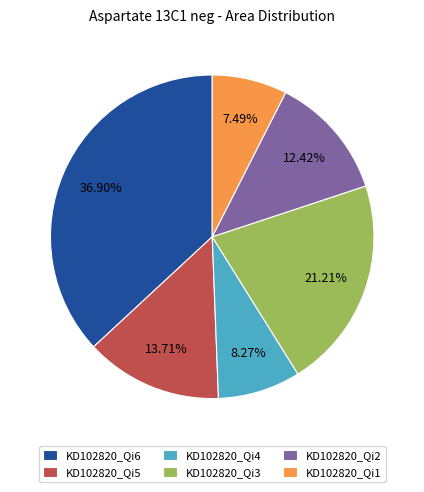

What portion of the pie excludes KD102820_Qi4?

91.7%